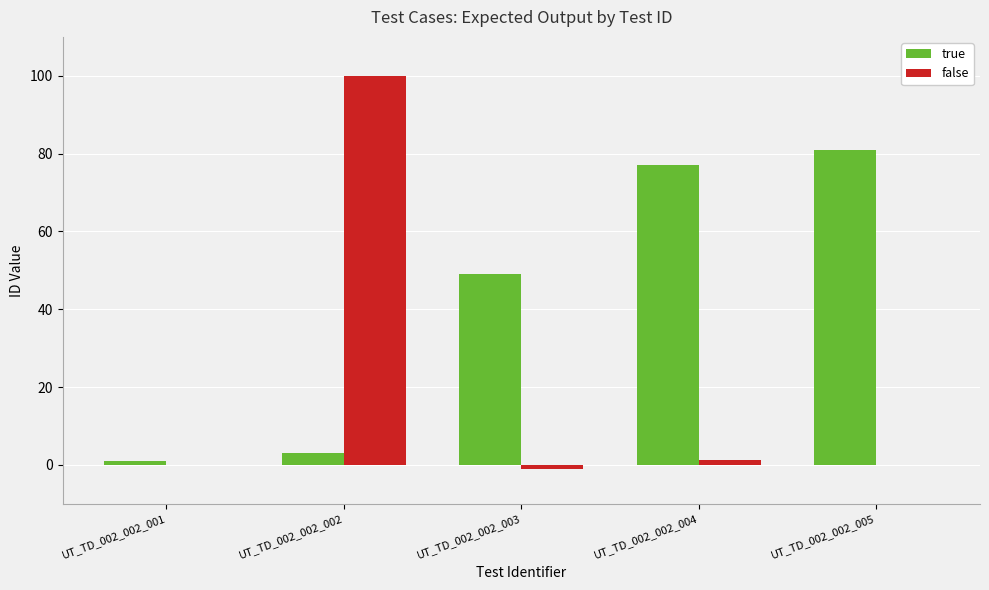

Are the bars grouped side by side (vs. stacked)?

Yes